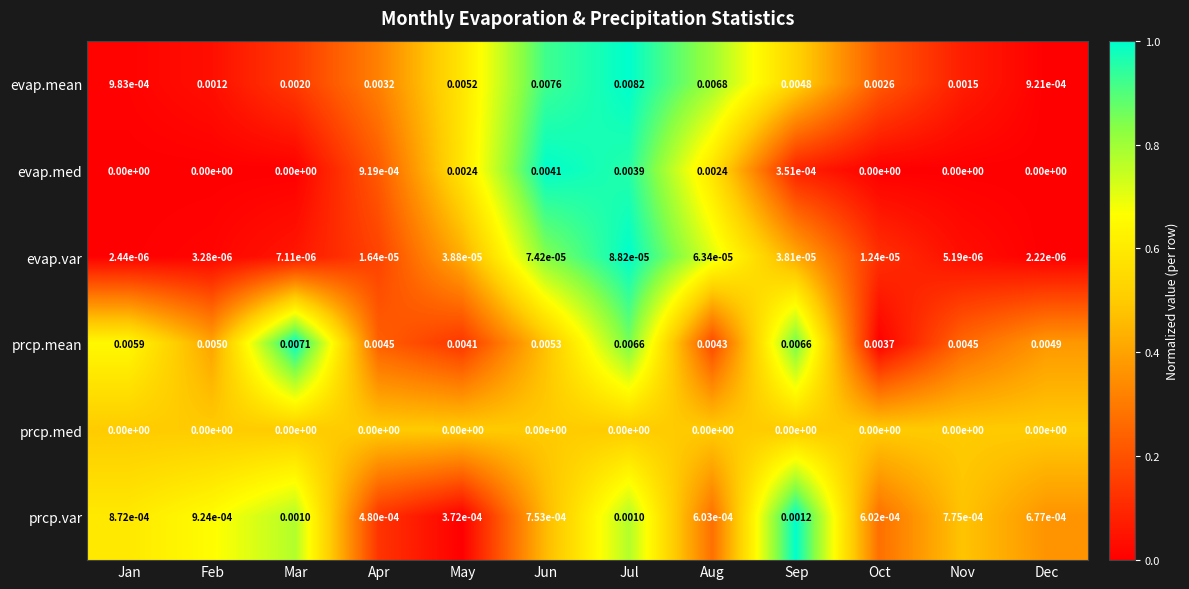

Between Mar and Jun, which series saw the biggest shift?

evap.mean